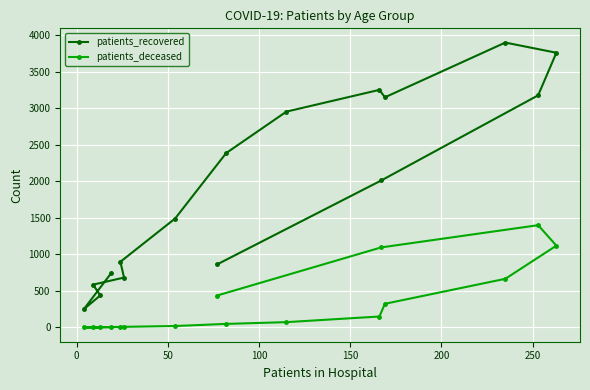

List the series in order of their peak value, lowest first.

patients_deceased, patients_recovered